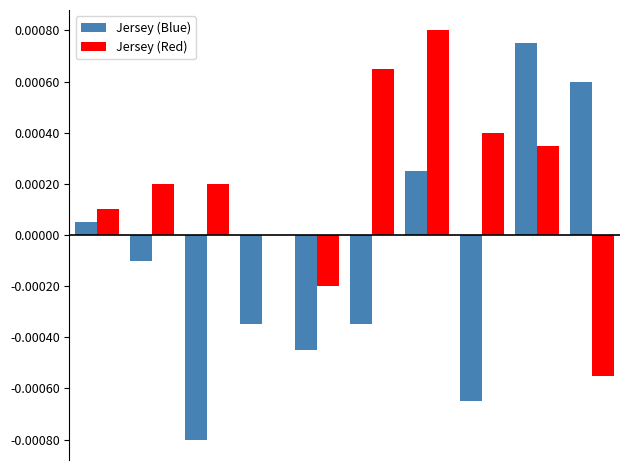

Which series has the largest total across all categories?

Jersey (Red)